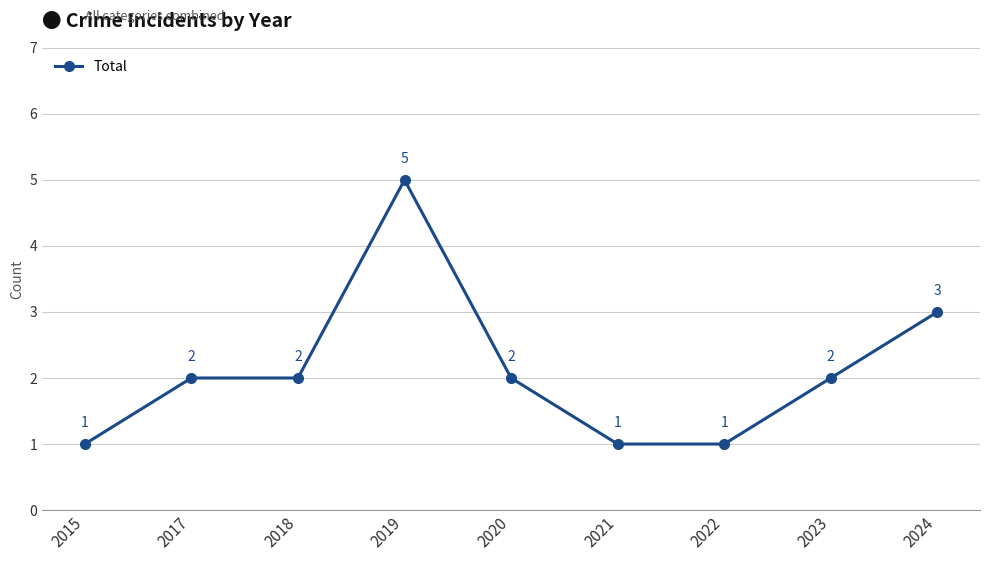

How many lines are shown in the chart?

1